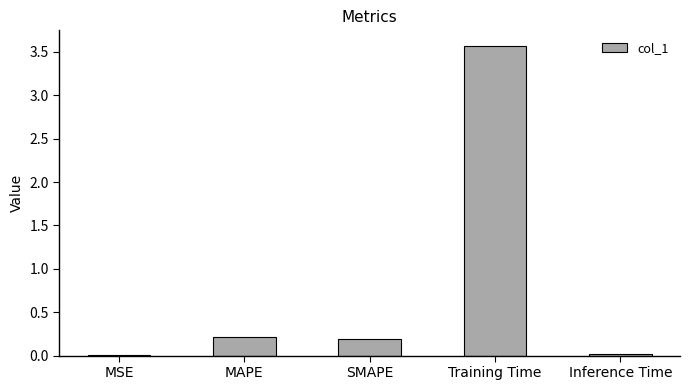

What is the greatest value displayed?

3.6